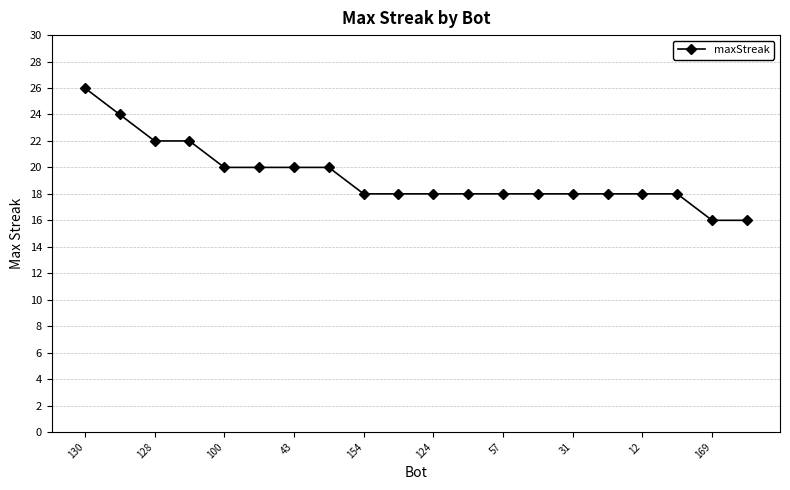

What is the difference between the second highest and second lowest values?

8